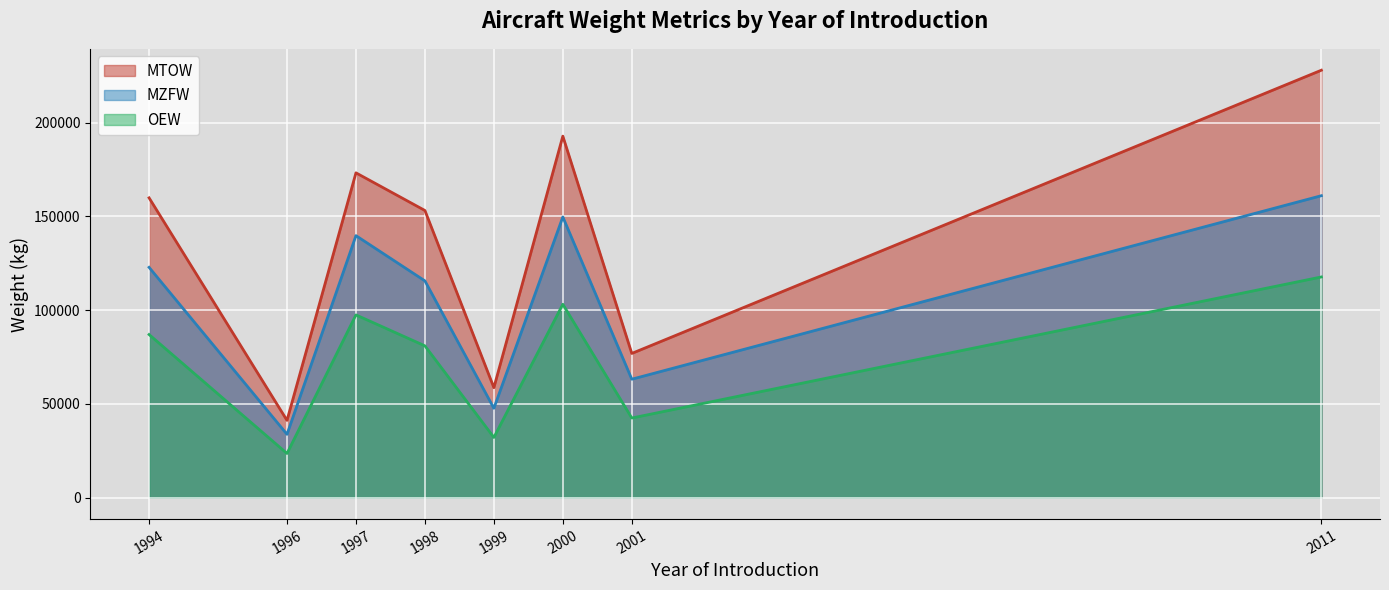

At which label does OEW reach its peak?

2011